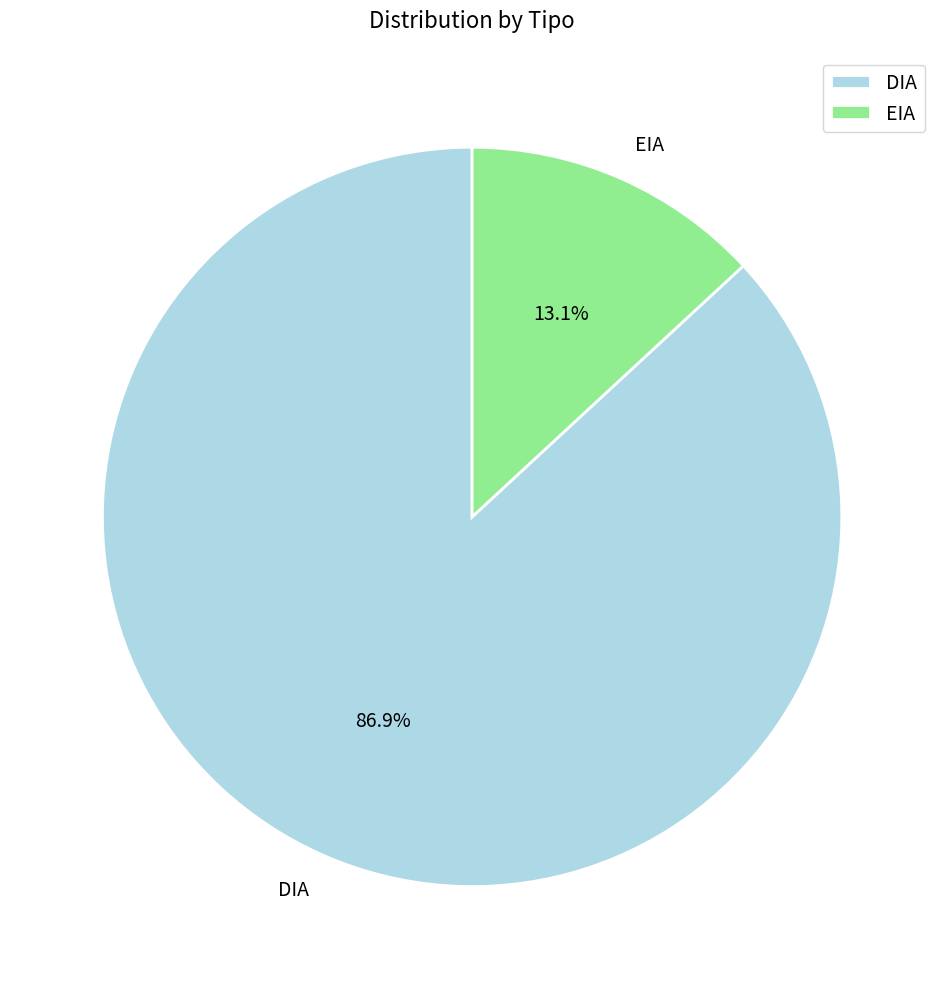

Does any single category account for the majority?

Yes